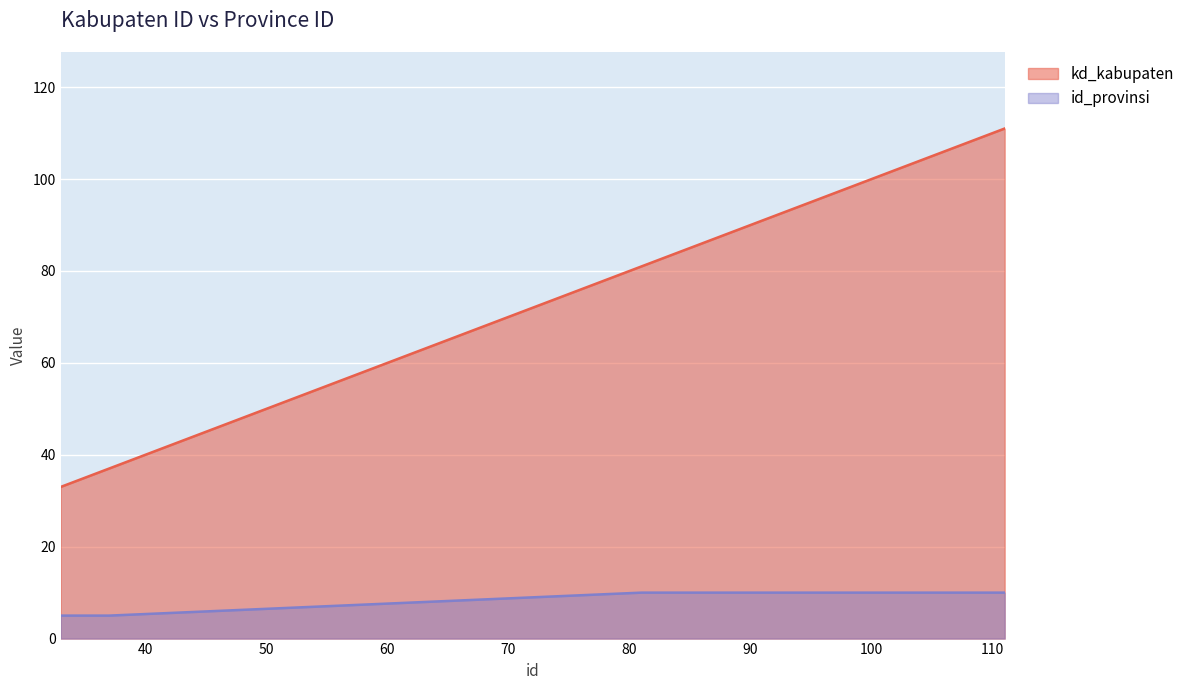

What is the difference between the highest and lowest values at 100?

90